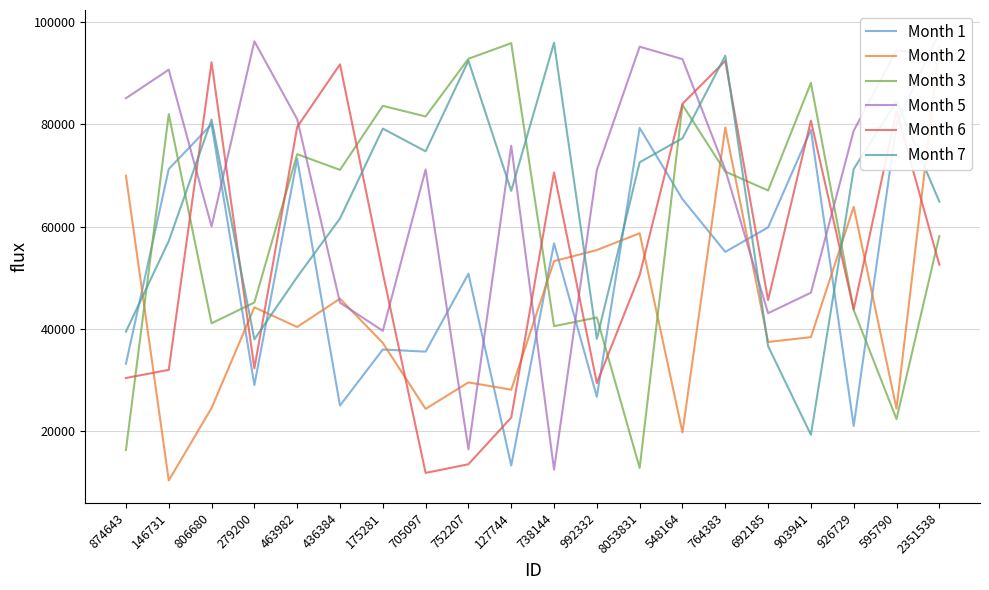

How many series are shown in this chart?

6